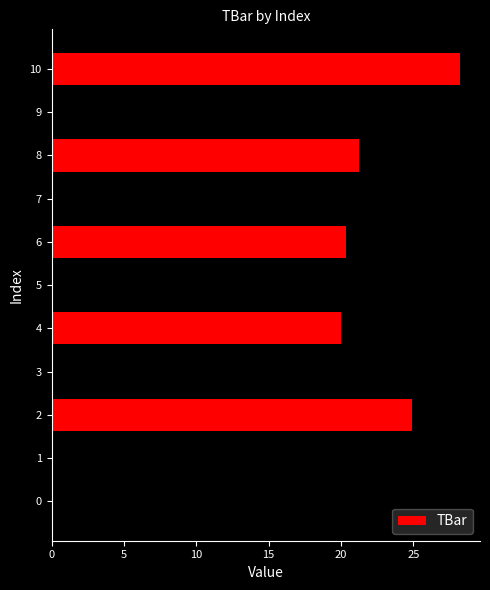

Read the value at 3.

20.0